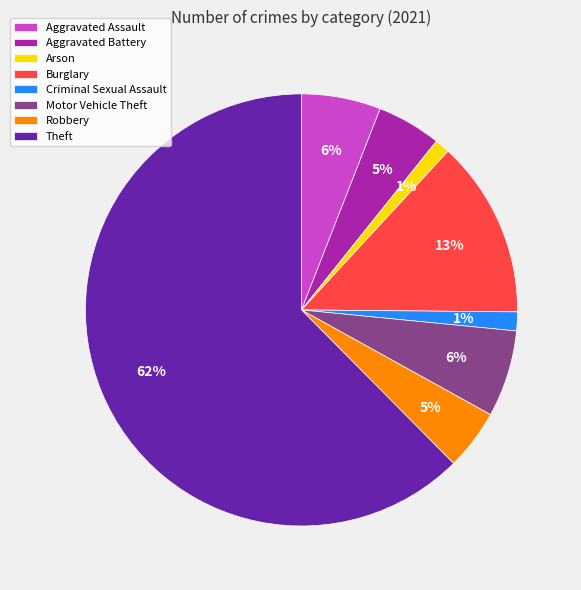

How many slices are in this pie chart?

8